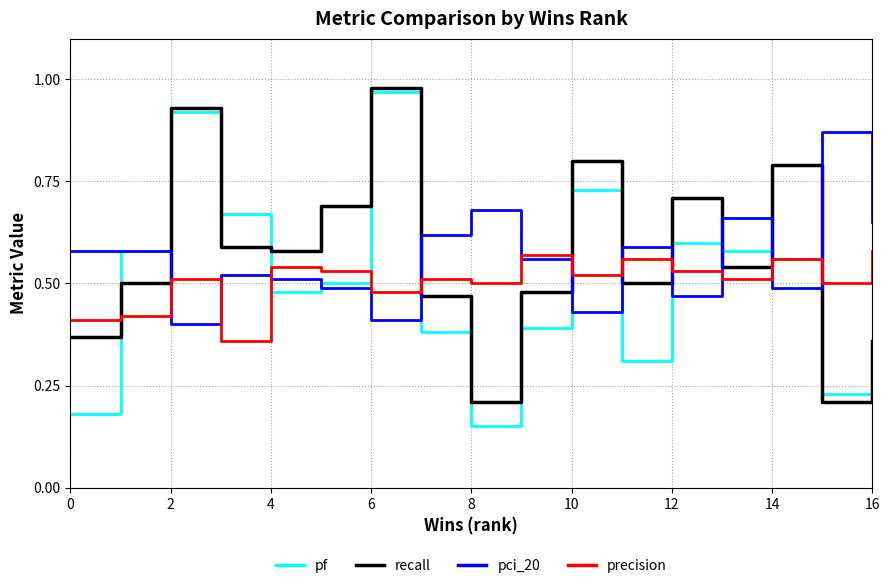

Which series has the largest range (max minus min)?

pf